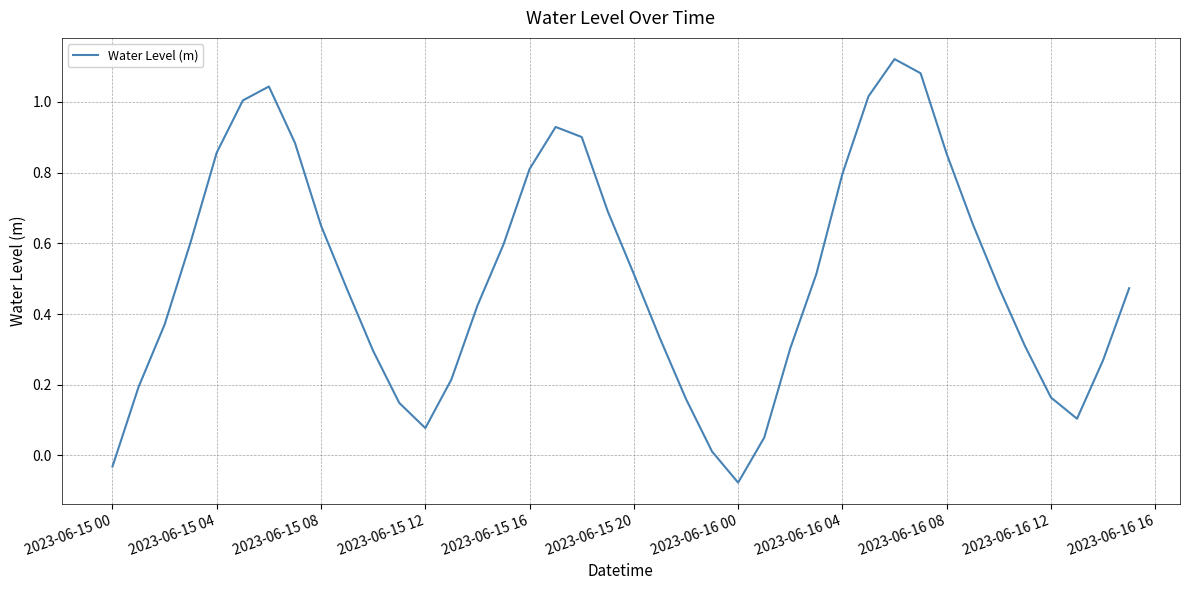

What is the difference between the maximum and minimum values?

1.2